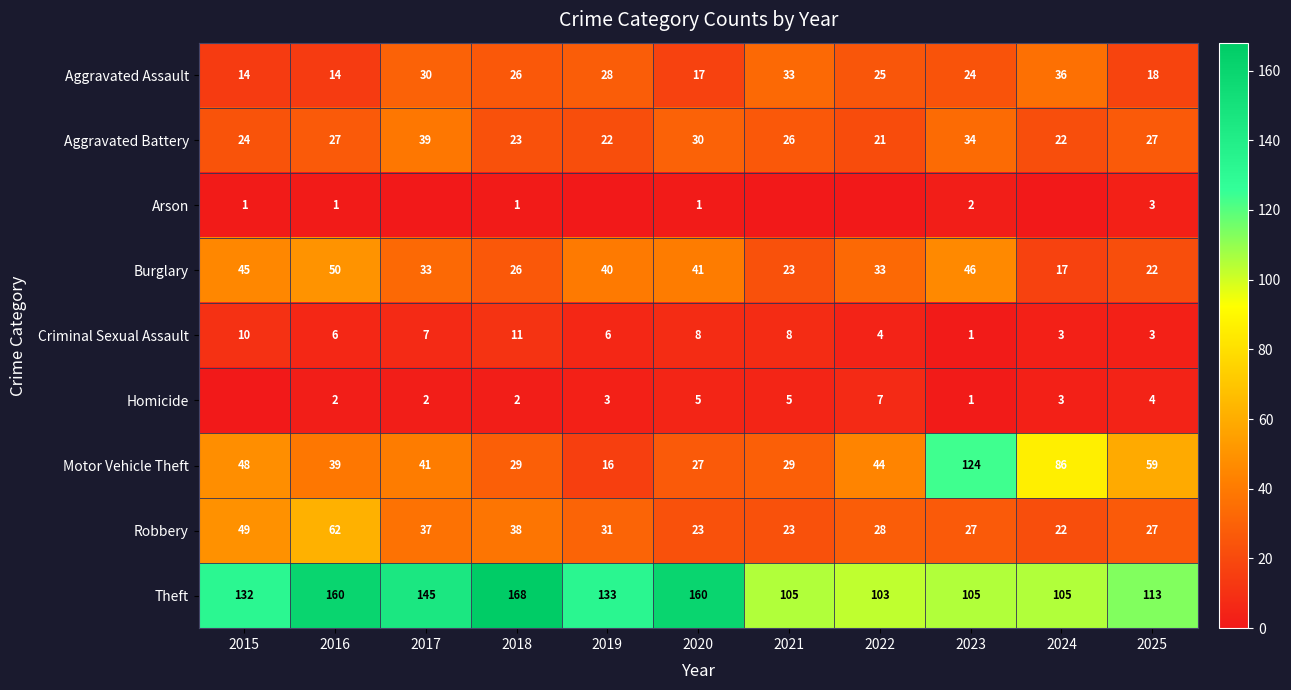

Where is Aggravated Assault nearest to the value 25?

2022